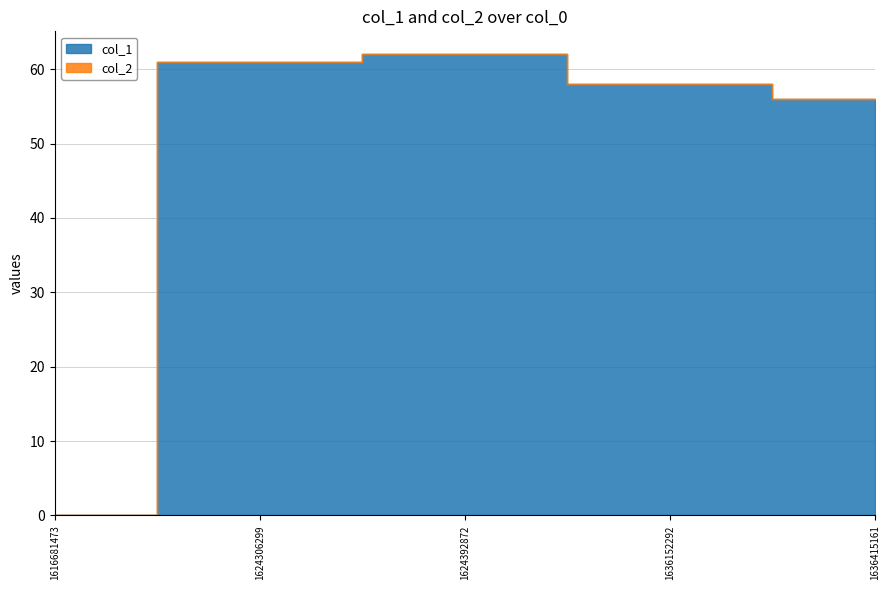

Where is col_2 nearest to the value 0?

1616681473